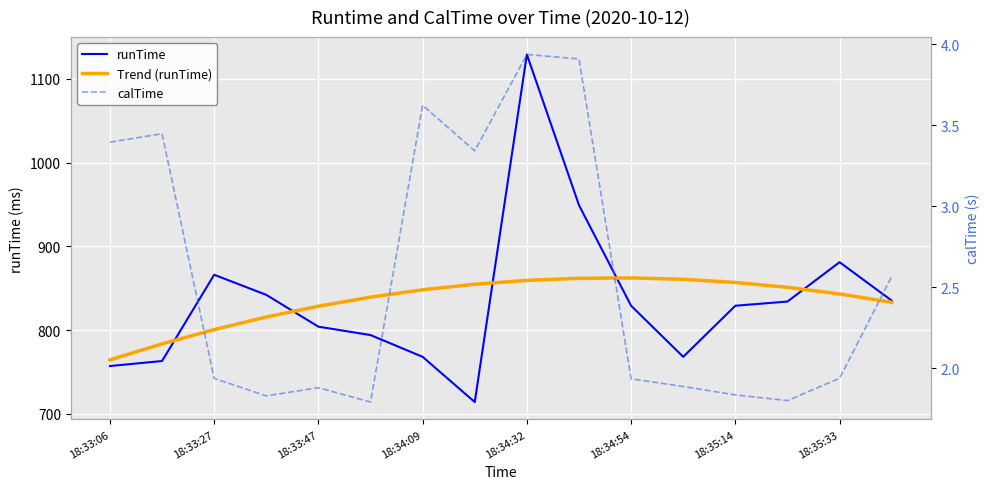

True or false: calTime and Trend (runTime) intersect in this chart.

False